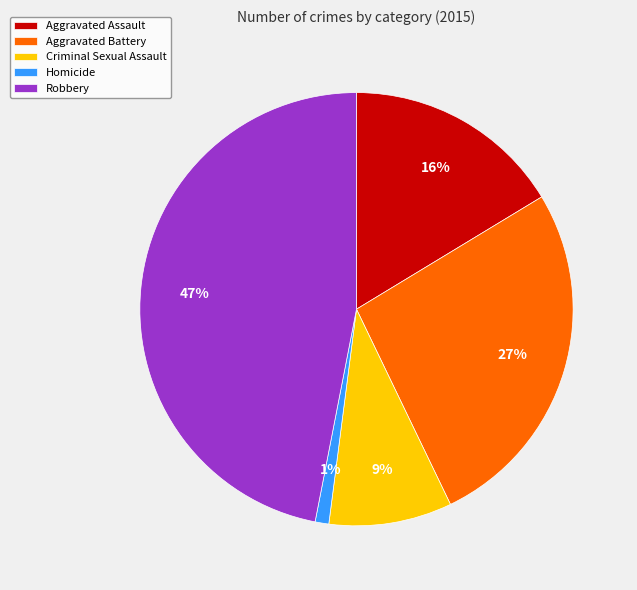

Rank the categories by value from highest to lowest.

Robbery, Aggravated Battery, Aggravated Assault, Criminal Sexual Assault, Homicide